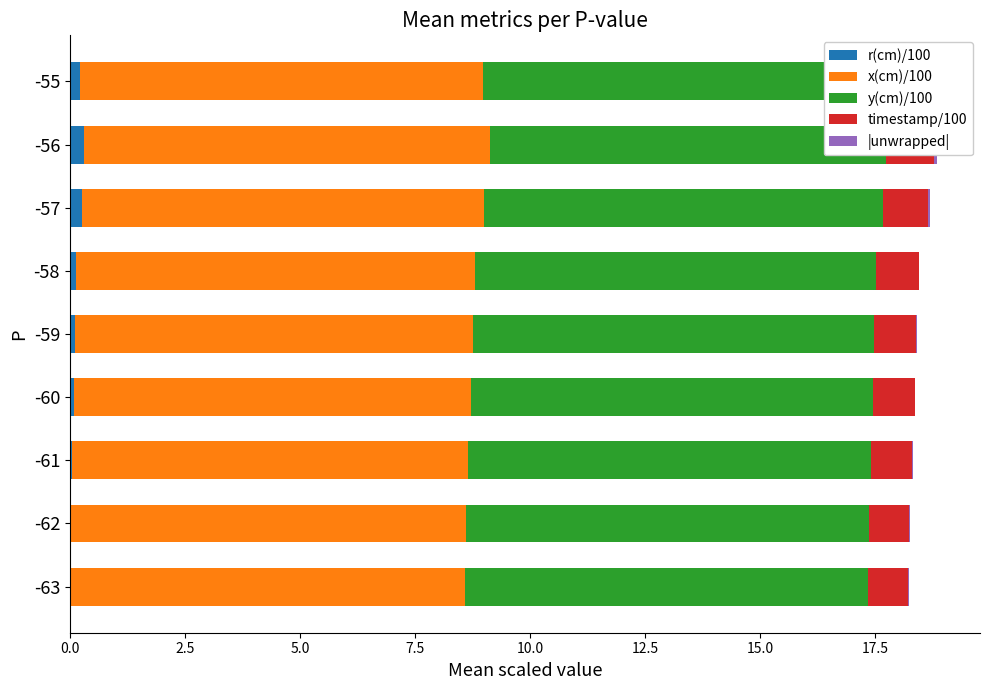

True or false: x(cm)/100 has a value of 14.2 at -63.

False